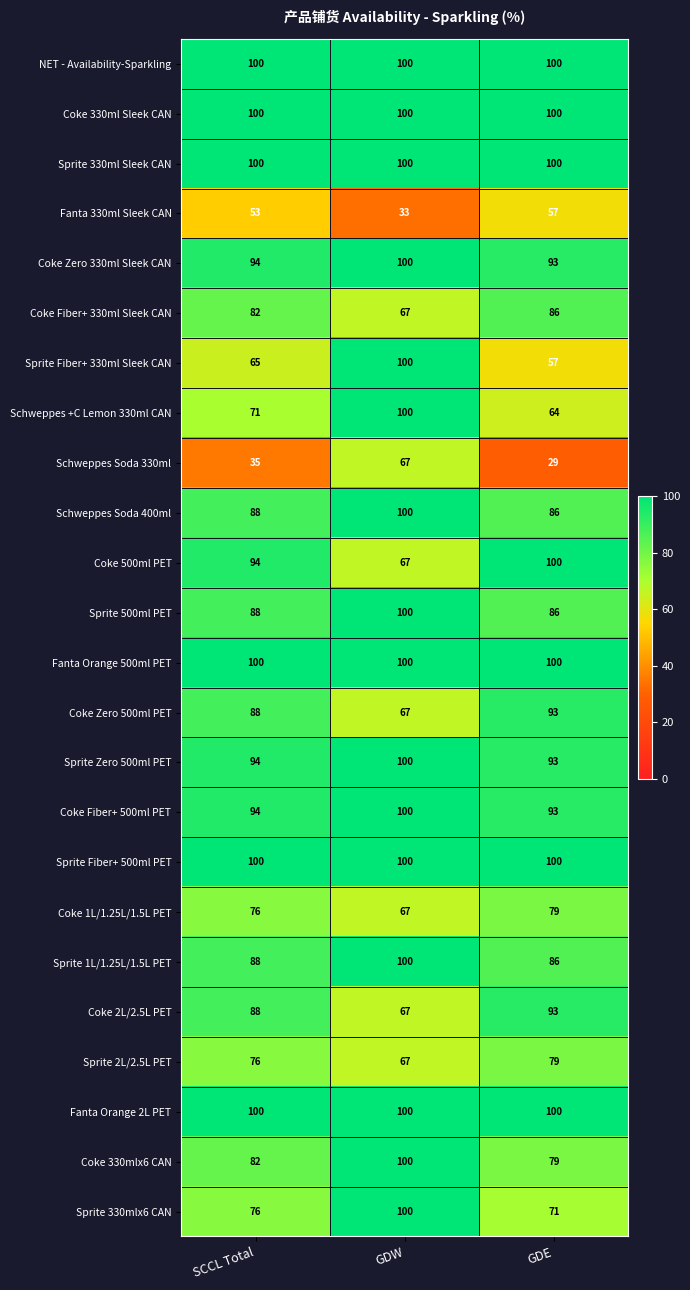

What is the sum of all Coke 330ml Sleek CAN values?

300